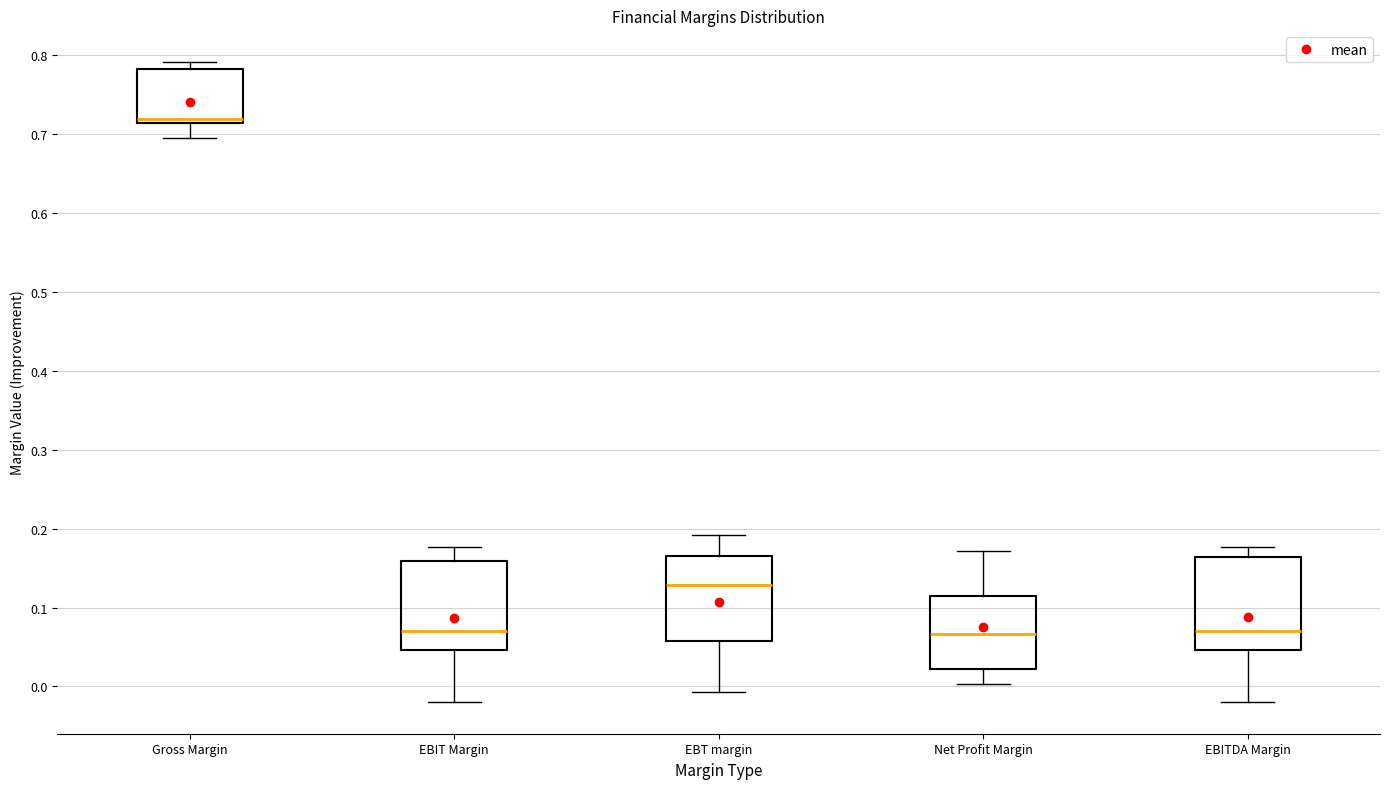

Reading left to right, transcribe this box plot: for each box, give where its median line is, the range the box spans, and where its two whiskers end, as read against the y-axis. The values are not printed on the chart, so give them approximately, as read against the axis.

Gross Margin: median 0.72, box 0.71 to 0.78, whiskers 0.70 to 0.79
EBIT Margin: median 0.07, box 0.05 to 0.16, whiskers -0.02 to 0.18
EBT margin: median 0.13, box 0.06 to 0.16, whiskers -0.01 to 0.19
Net Profit Margin: median 0.07, box 0.02 to 0.11, whiskers 0.00 to 0.17
EBITDA Margin: median 0.07, box 0.05 to 0.16, whiskers -0.02 to 0.18